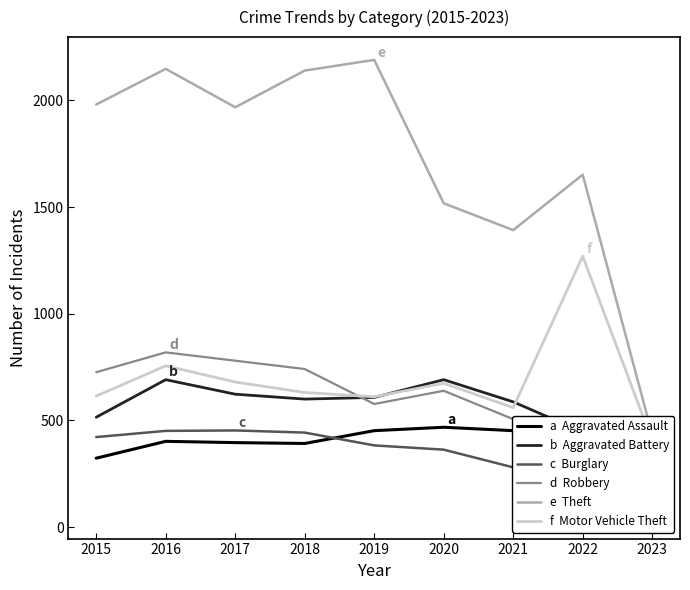

Reading left to right, what are all the values shown in this chart?

Aggravated Assault: 323	402	396	392	452	468	452	457	135
Aggravated Battery: 515	691	623	600	608	691	587	446	138
Burglary: 422	451	453	443	383	363	280	251	53
Robbery: 726	819	780	741	577	639	506	497	115
Theft: 1981	2148	1968	2140	2190	1518	1392	1652	434
Motor Vehicle Theft: 614	756	680	631	611	674	560	1270	405